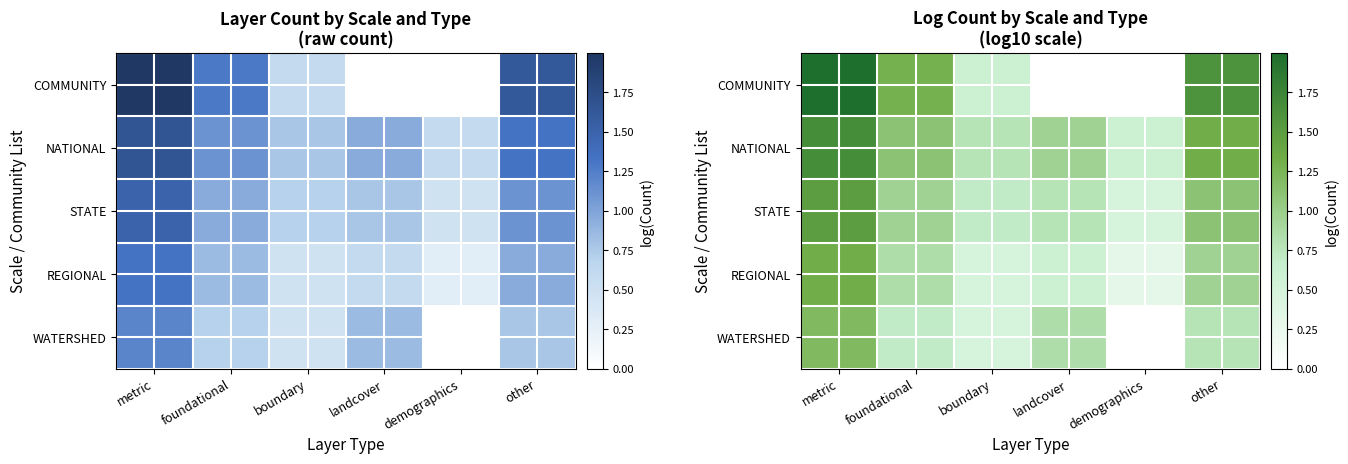

The COMMUNITY series shows 1.1 at metric. True or false?

False